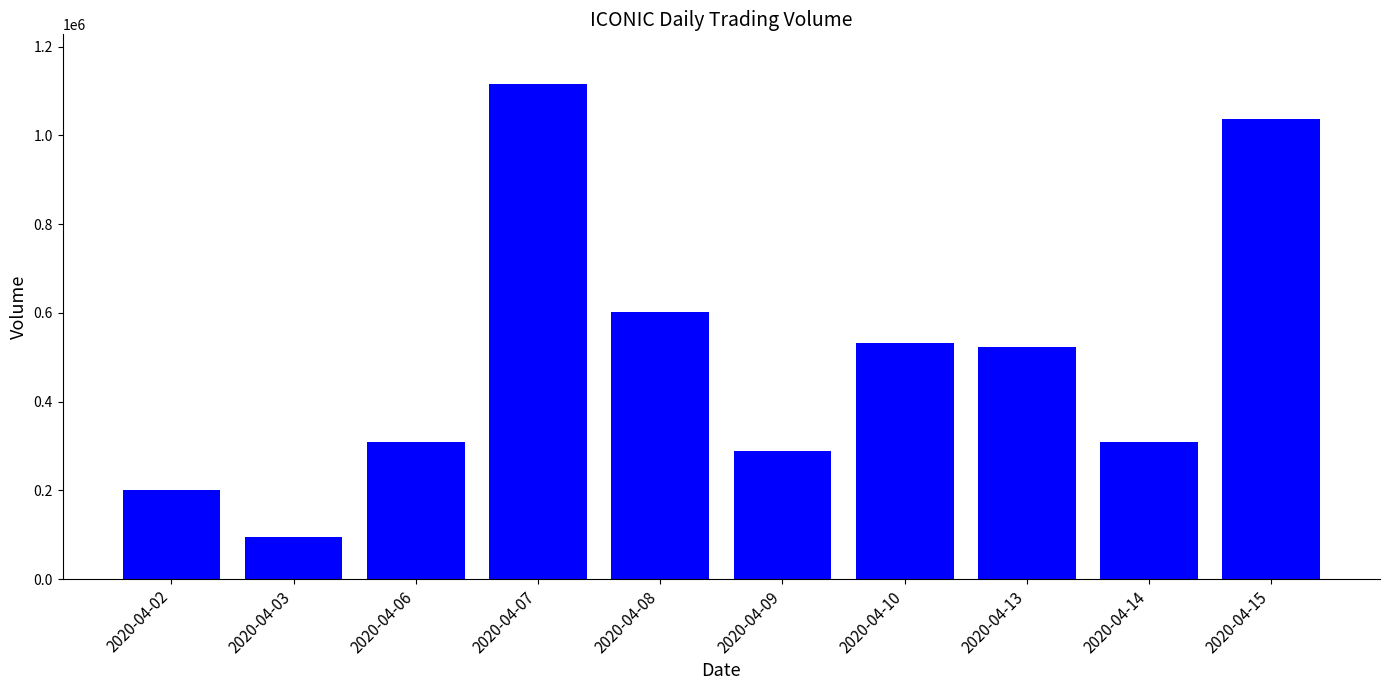

Are the bars horizontal?

No